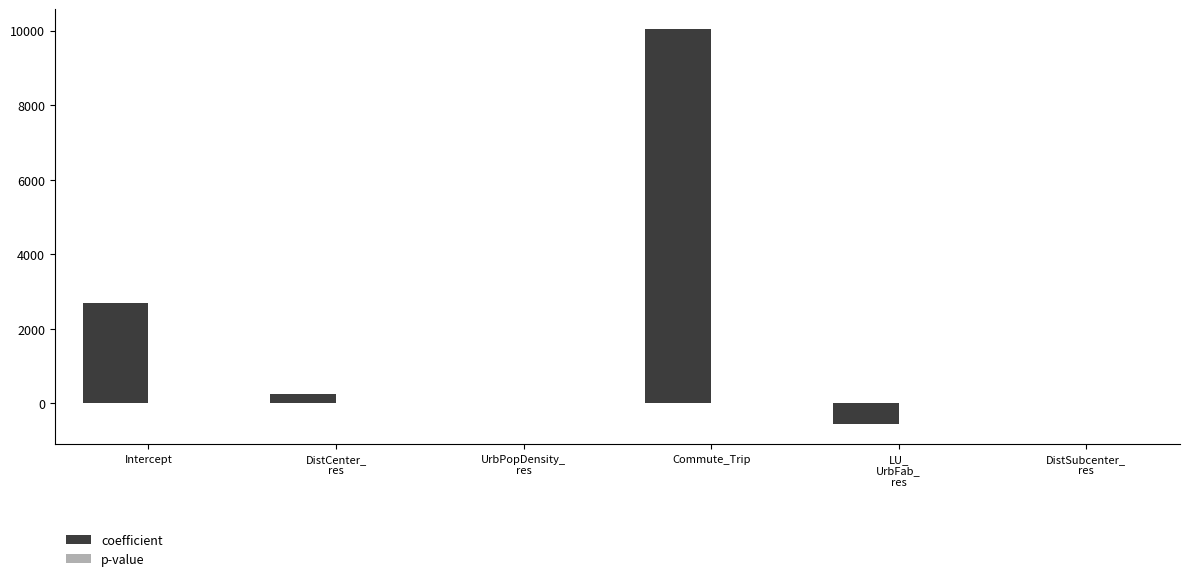

What is the sum of all coefficient values?

12436.7